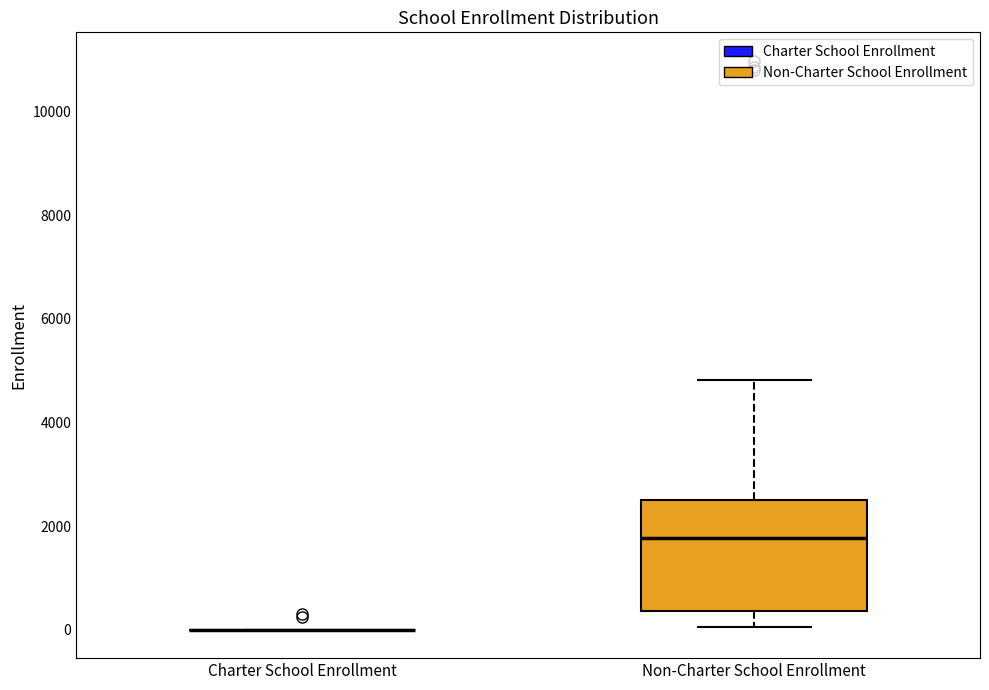

Reading left to right, transcribe this box plot: for each box, give where its median line is, the range the box spans, and where its two whiskers end, as read against the y-axis. The values are not printed on the chart, so give them approximately, as read against the axis.

Charter School Enrollment: box collapsed to a line at 0, whiskers 0 to 0
Non-Charter School Enrollment: median 1800, box 400 to 2600, whiskers 0 to 4800